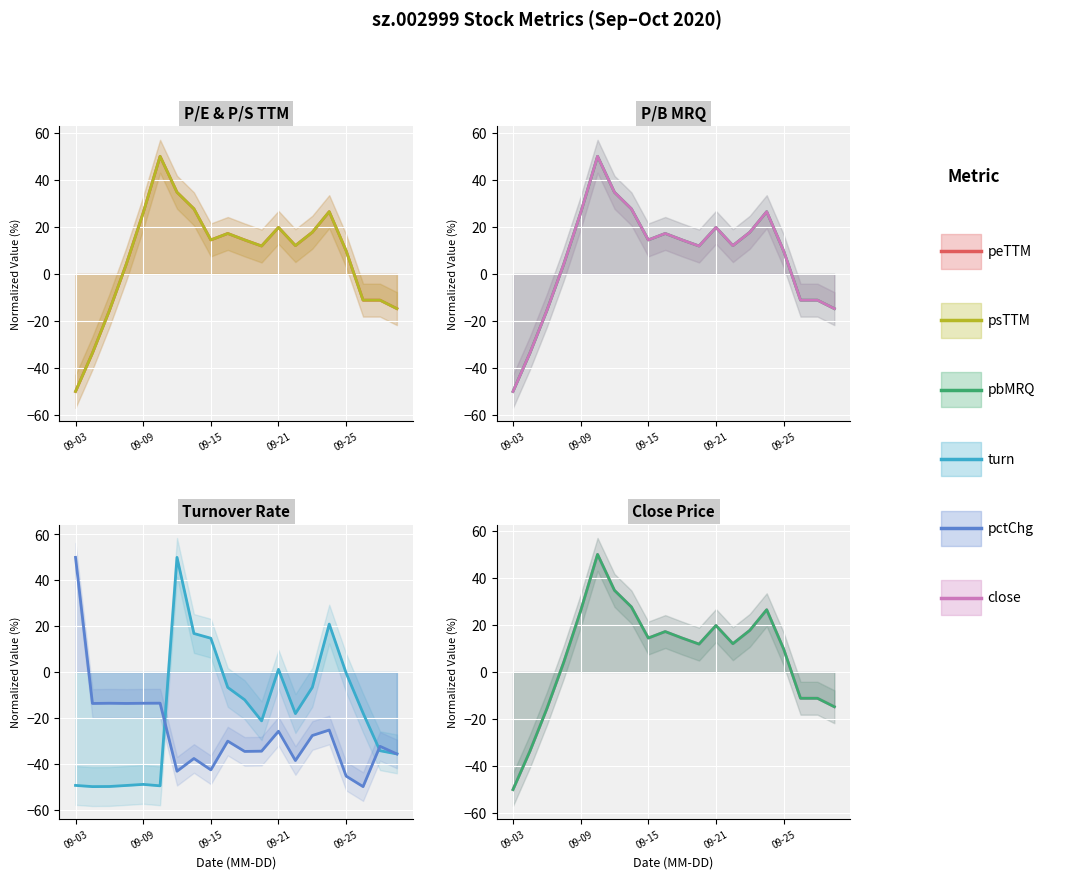

How many times do pbMRQ_line and turn_line cross each other?

5